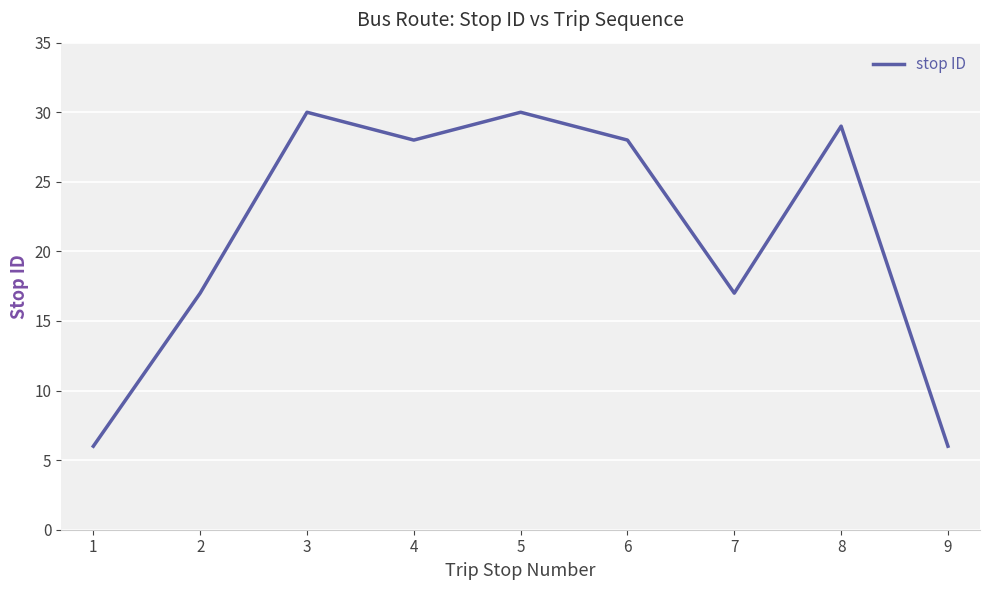

Is it true that the value at 4 is 10?

False